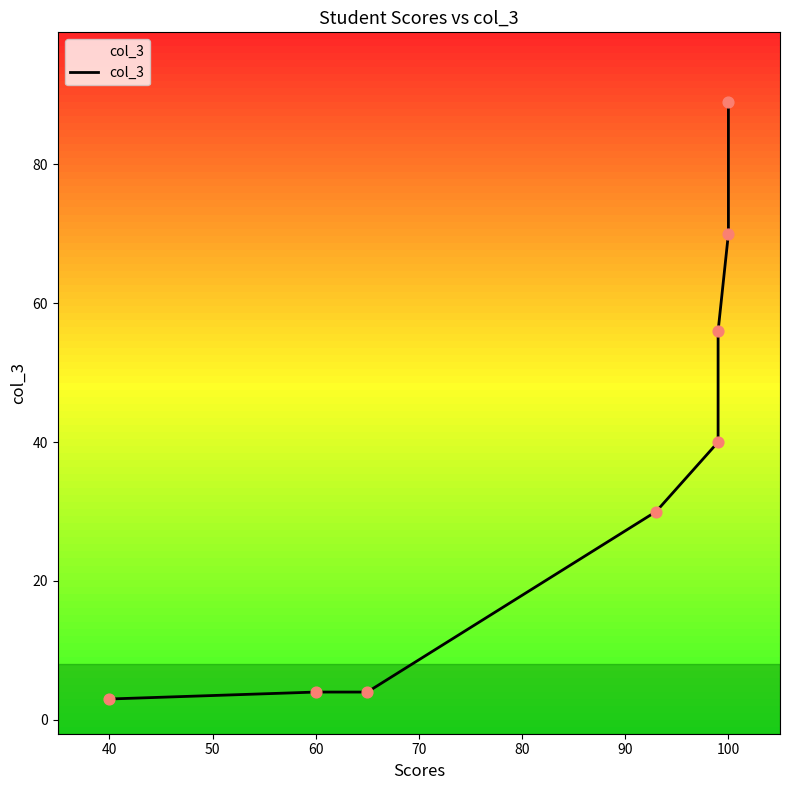

What is the change in value from 60 to 80?

+26